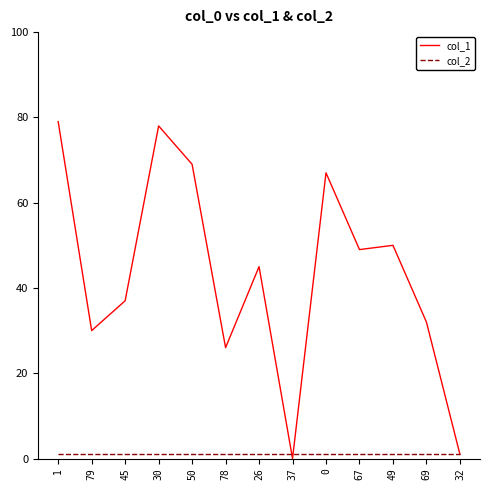

What are all the series names shown in the legend?

col_1, col_2